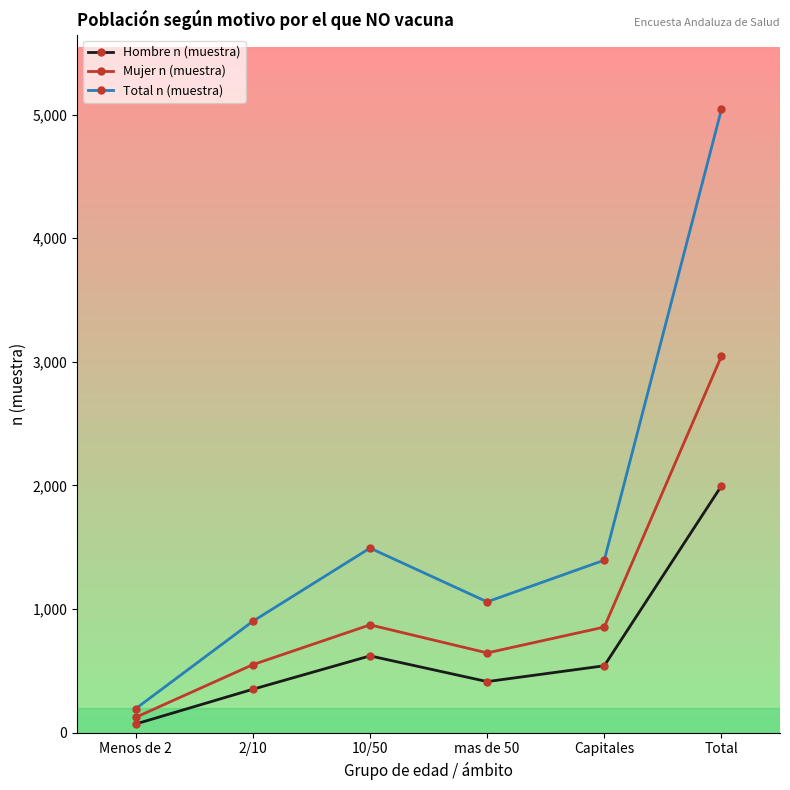

What is the sum of the Hombre n (muestra) values at 10/50 and Capitales?

1162